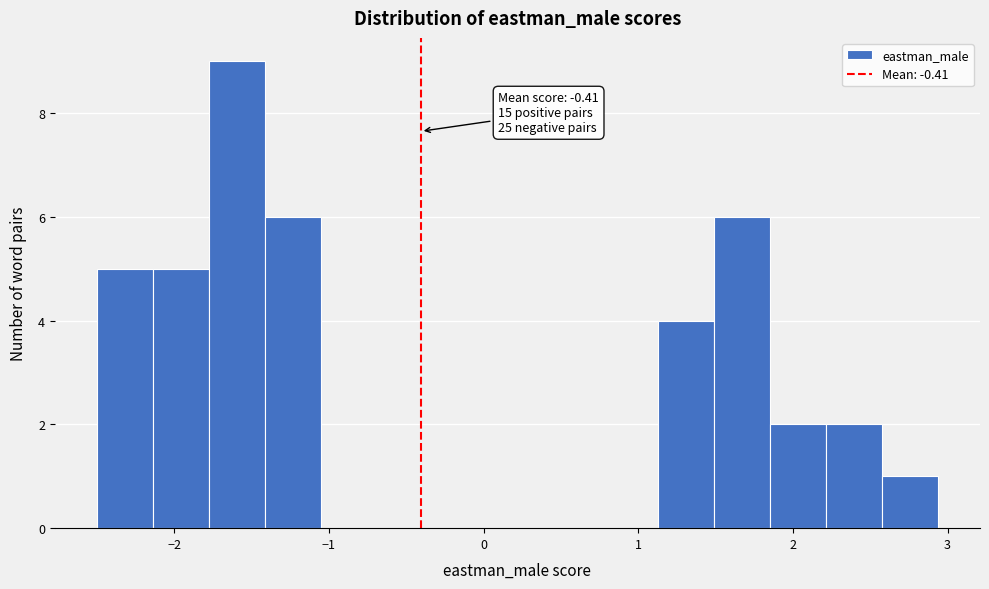

Around what value on the x-axis is the tallest bar? Give the approximate position of its centre, as read against the axis.

-1.6